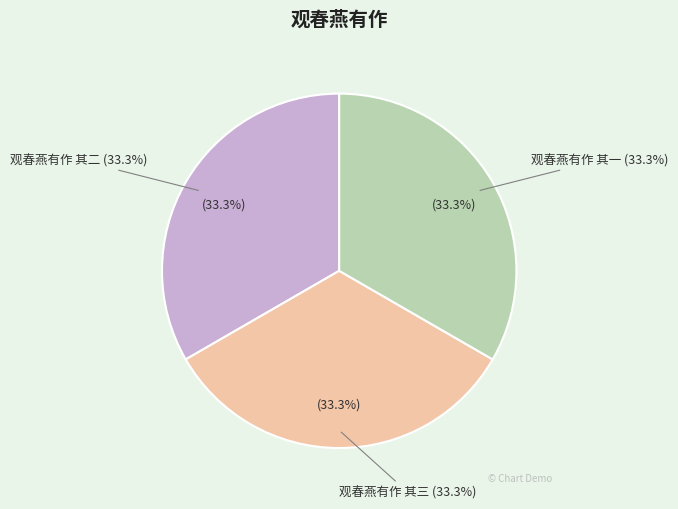

Which has a higher value, 观春燕有作 其三 or 观春燕有作 其二?

观春燕有作 其三